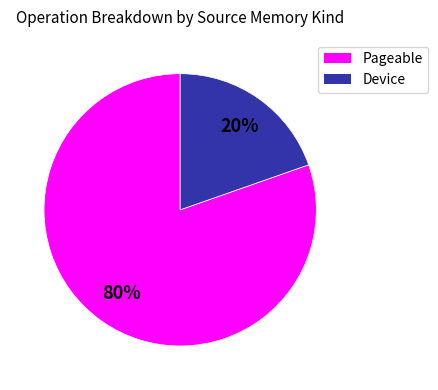

Is there a majority slice in this chart?

Yes